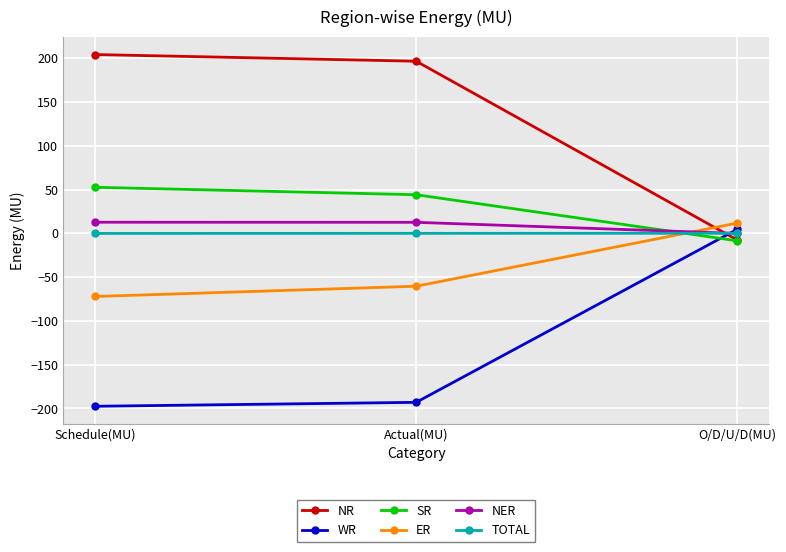

What is the smallest value displayed?

-197.5